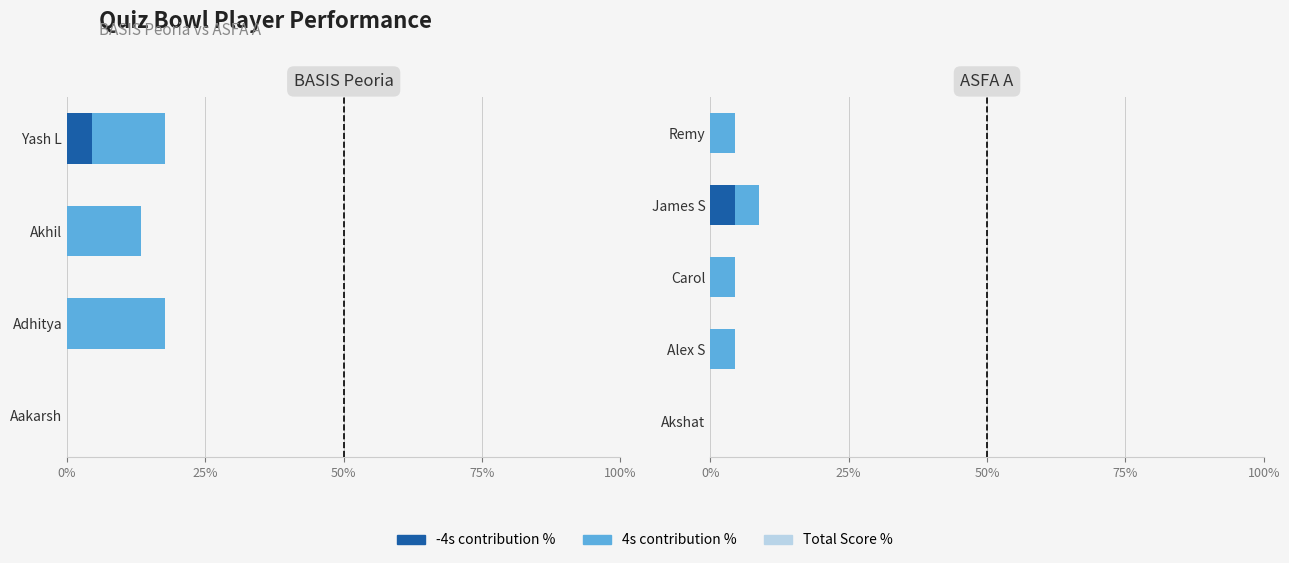

Is it true that Total Score % equals 0.0 at Akshat?

True